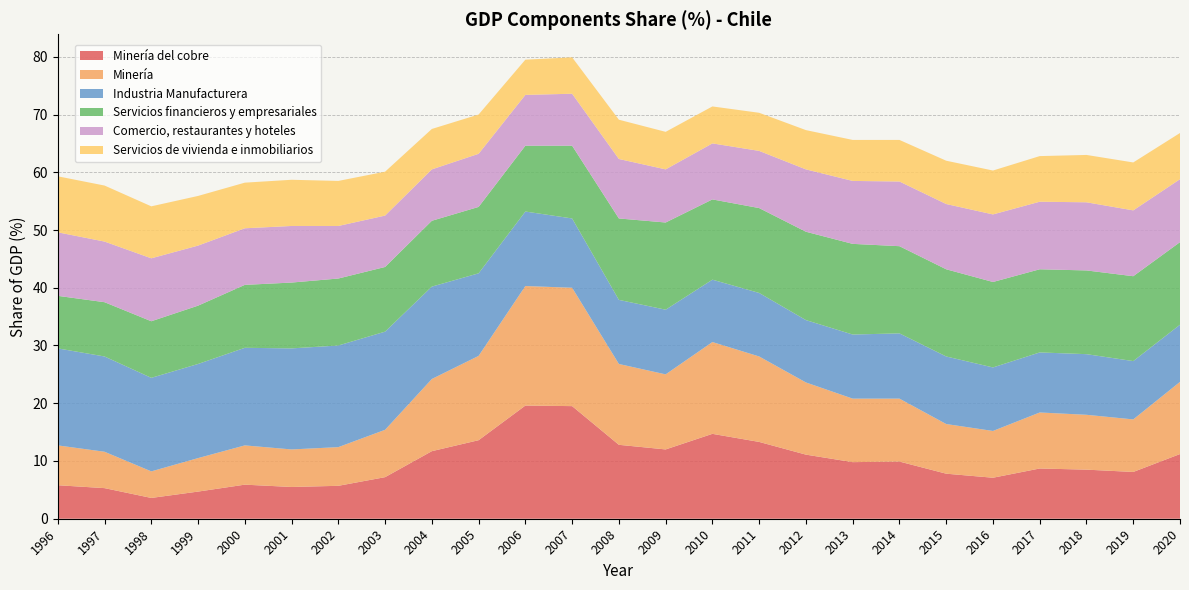

Reading left to right, transcribe all the data shown in this chart.

Minería del cobre: 5.8	5.3	3.6	4.7	5.9	5.5	5.7	7.2	11.7	13.6	19.6	19.5	12.8	12.0	14.7	13.3	11.1	9.8	9.9	7.8	7.1	8.7	8.5	8.1	11.2
Minería: 6.9	6.3	4.6	5.8	6.8	6.5	6.7	8.2	12.5	14.6	20.7	20.5	14.0	13.0	15.9	14.8	12.5	11.0	10.9	8.6	8.1	9.7	9.5	9.1	12.5
Industria Manufacturera: 16.8	16.5	16.2	16.3	16.9	17.5	17.6	17.0	16.0	14.3	12.9	12.0	11.1	11.2	10.8	11.0	10.8	11.1	11.3	11.7	11.0	10.4	10.5	10.1	9.9
Servicios financieros y empresariales: 9.1	9.4	9.8	10.1	10.9	11.4	11.6	11.2	11.4	11.5	11.4	12.6	14.1	15.1	13.9	14.7	15.3	15.7	15.1	15.1	14.8	14.4	14.5	14.7	14.3
Comercio, restaurantes y hoteles: 11.0	10.5	10.9	10.4	9.8	9.8	9.1	8.9	8.9	9.2	8.8	9.0	10.3	9.2	9.7	9.9	10.8	10.9	11.2	11.3	11.7	11.7	11.8	11.4	10.9
Servicios de vivienda e inmobiliarios: 9.7	9.7	9.0	8.6	7.9	8.0	7.8	7.6	7.0	6.8	6.1	6.3	6.8	6.5	6.4	6.6	6.8	7.1	7.2	7.5	7.6	7.9	8.2	8.3	8.0